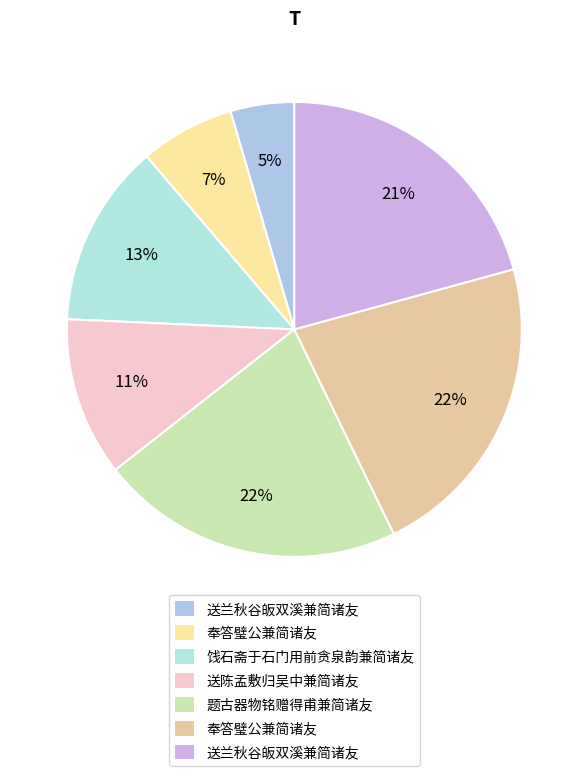

How many segments does this pie chart have?

7